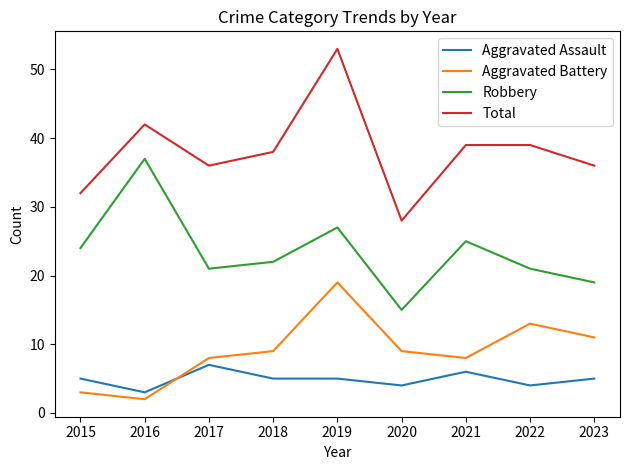

What value does the Total series have at 2022?

39